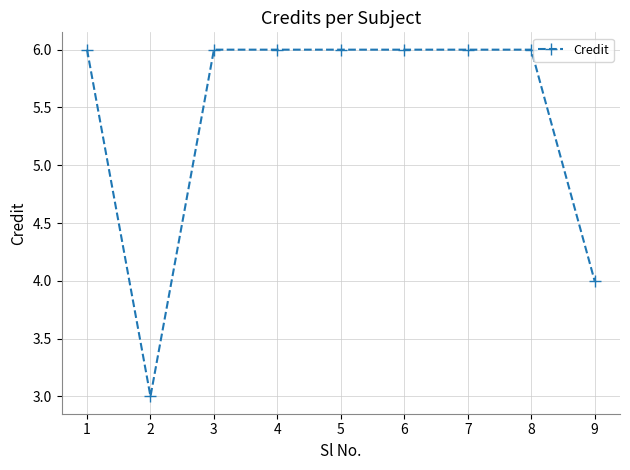

What is the greatest value displayed?

6